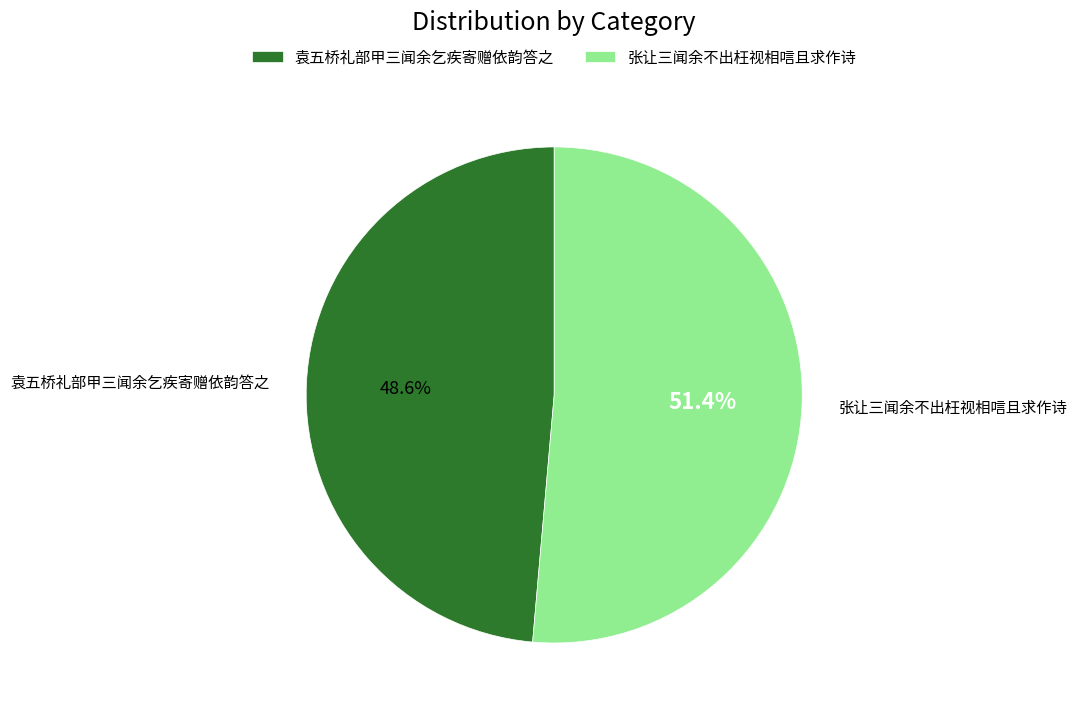

What is the largest slice in the pie chart?

张让三闻余不出枉视相唁且求作诗